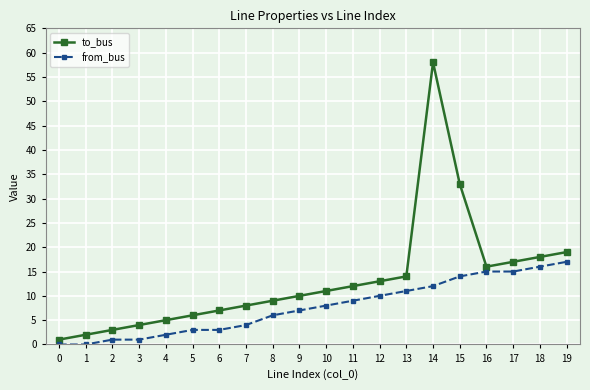

Rank the series at 11 from highest to lowest value.

to_bus, from_bus